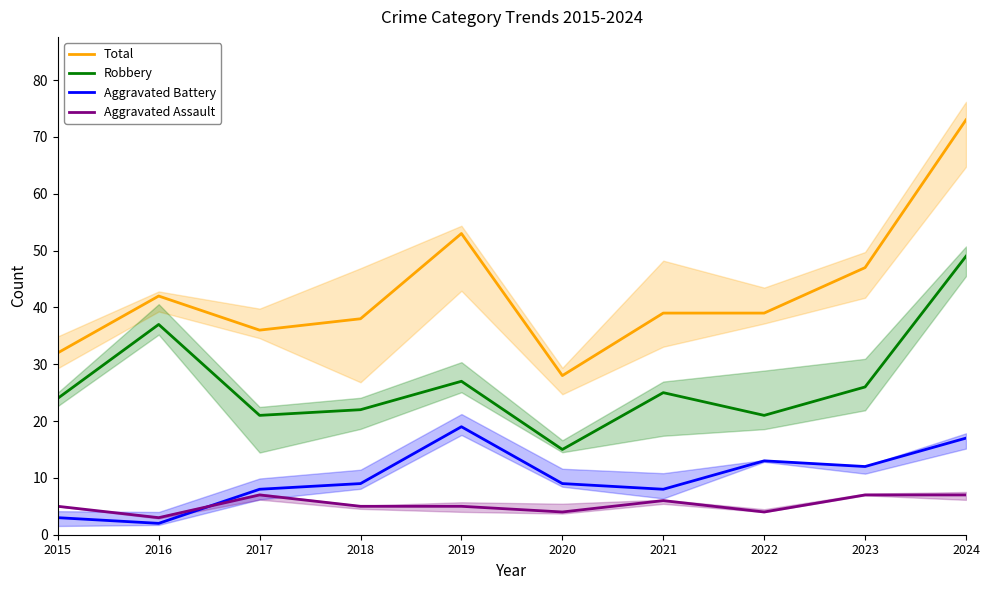

Which series has the largest total across all categories?

Total